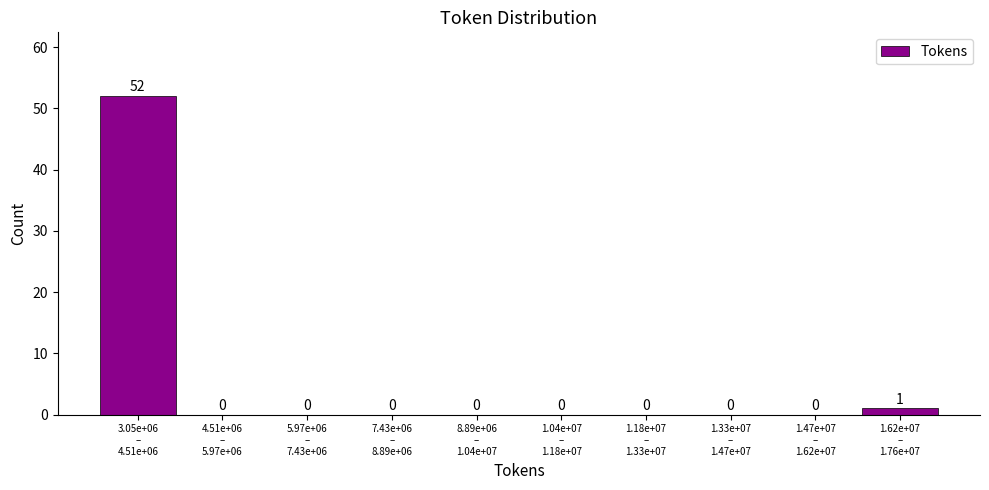

What is the maximum value shown in the chart?

52